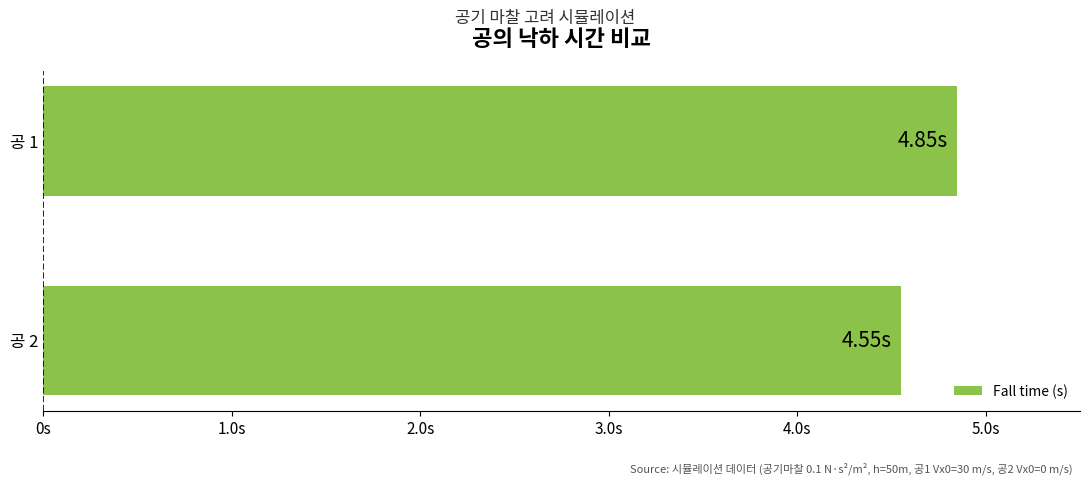

Does the chart contain any negative values?

No